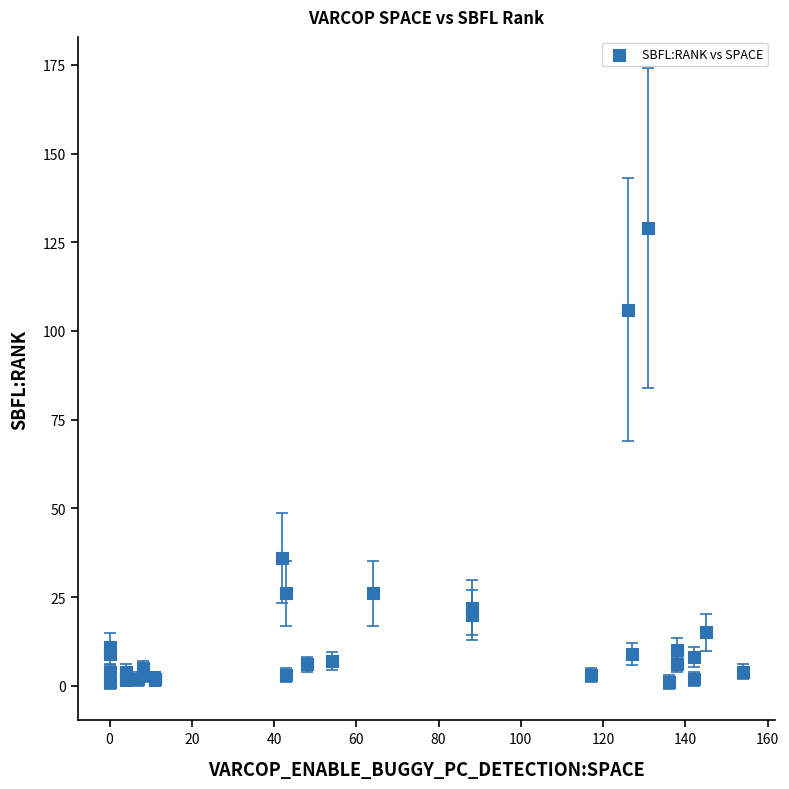

What Y value in the scatter plot is closest to 65?

36